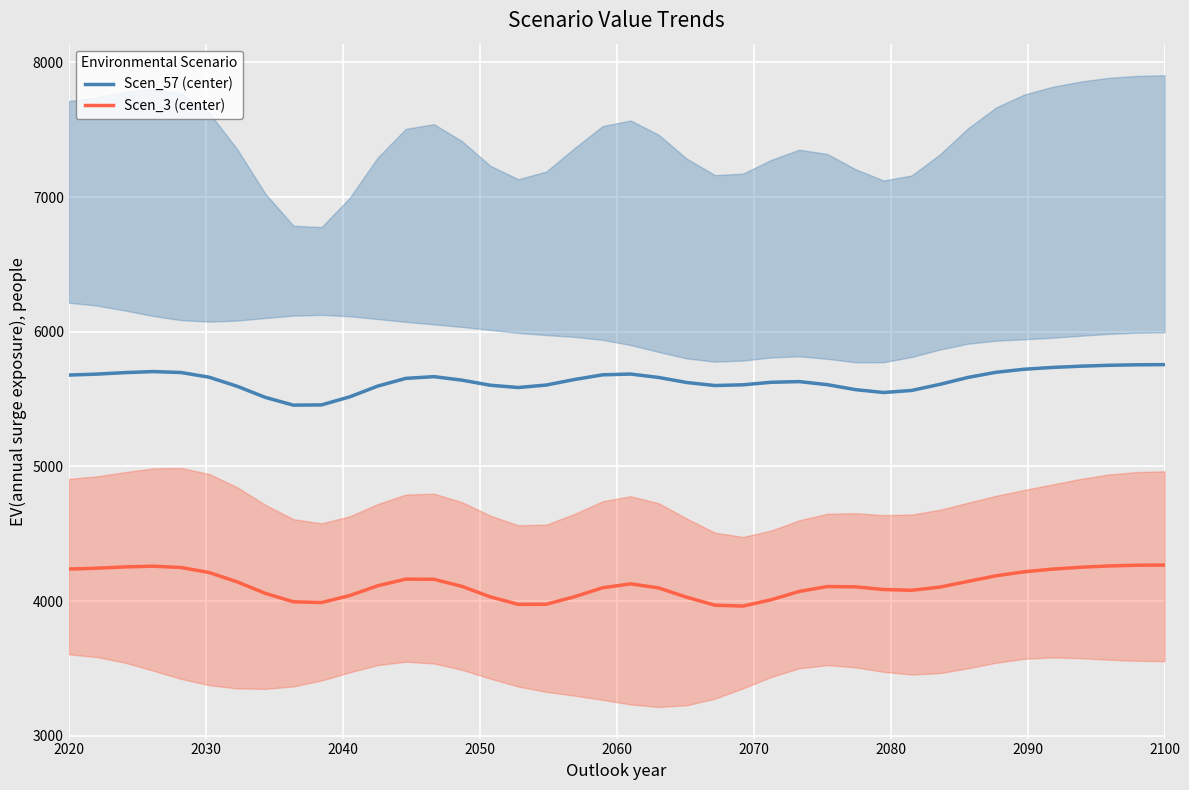

What is the sum of all Scen_3 (center) values?

164954.3